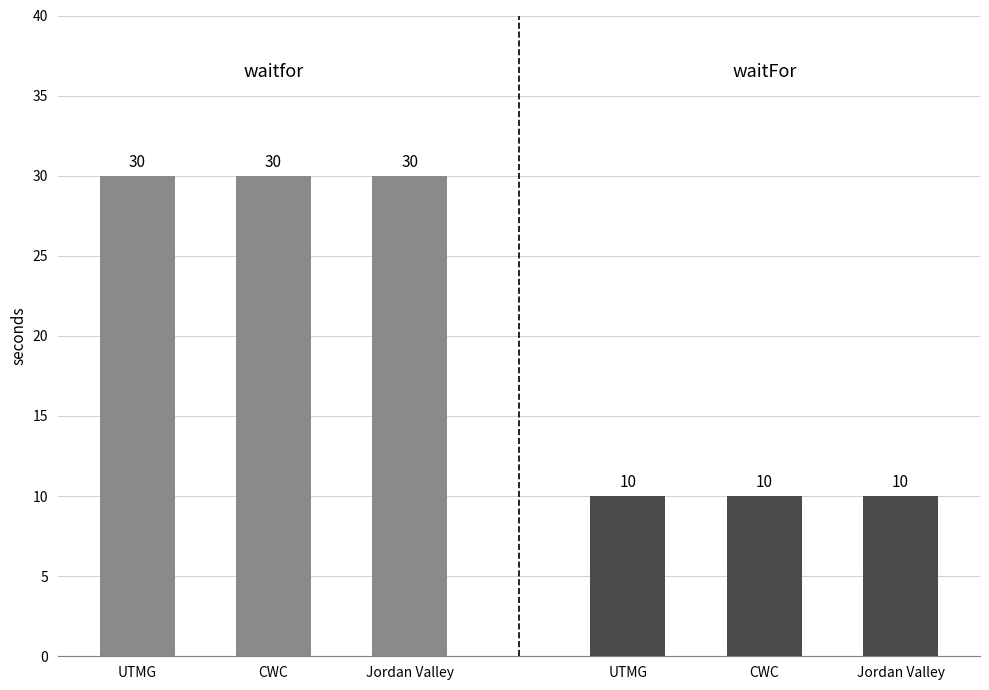

At which category is the sum across all series the highest?

UTMG